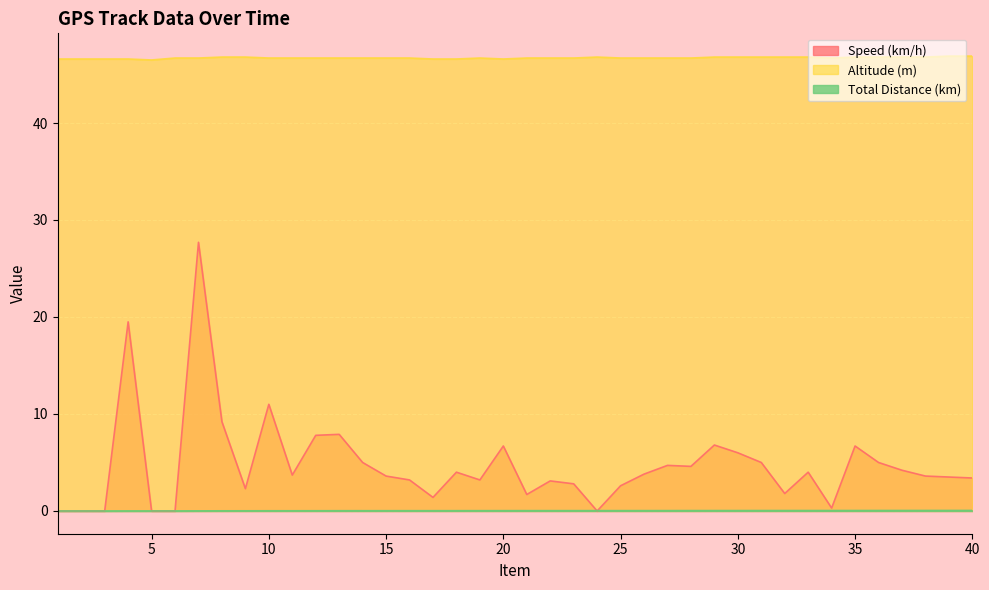

What is the difference between the Altitude (m) values at 5 and 35?

0.3